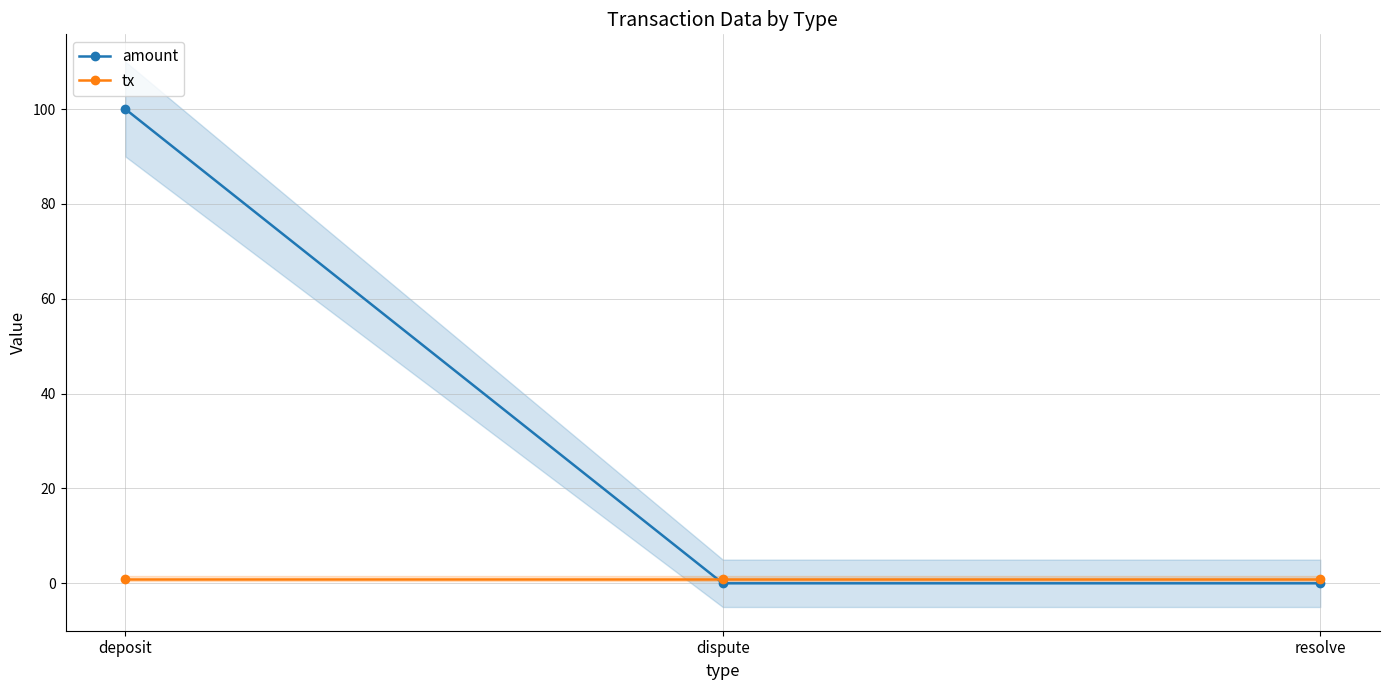

How many categories are shown in the chart?

3